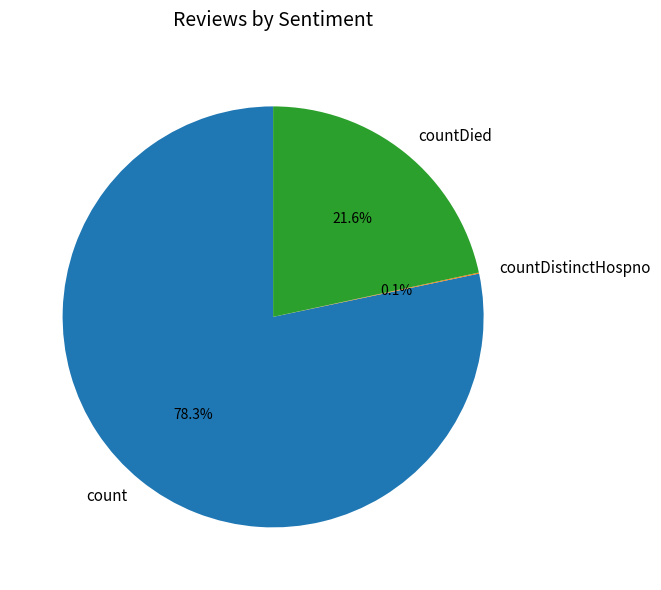

What is the largest slice in the pie chart?

count